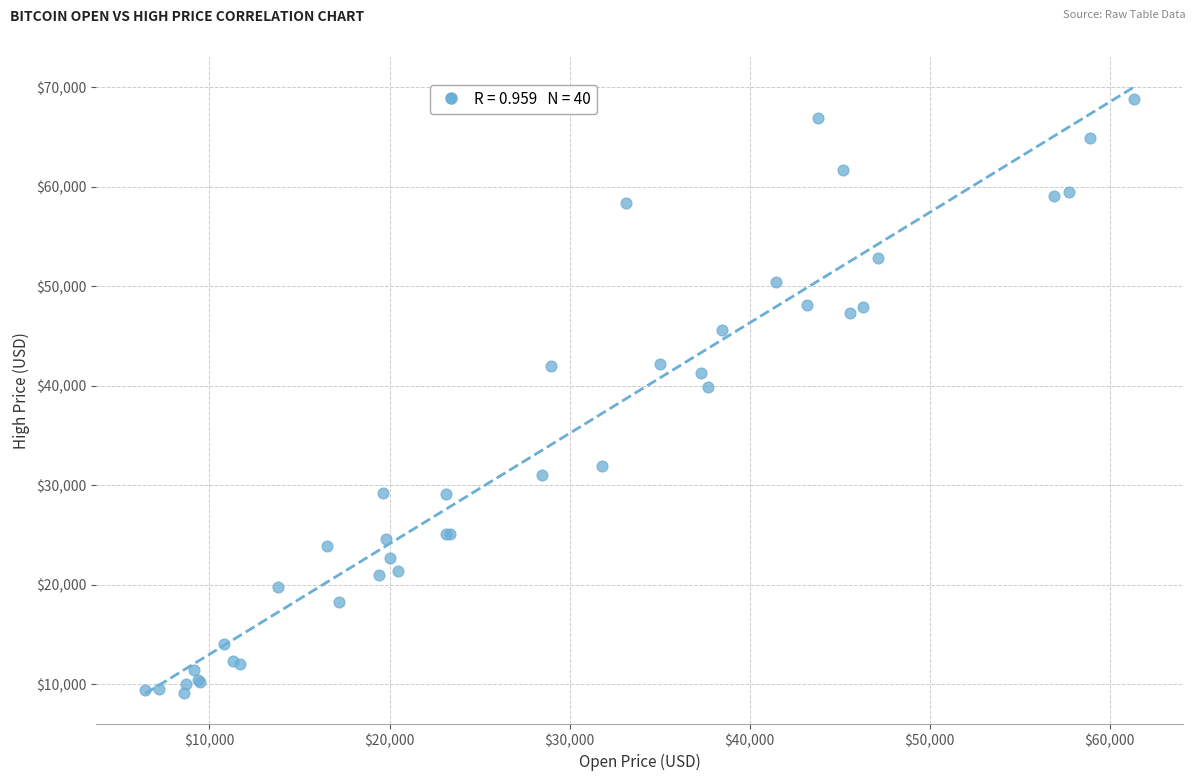

What Y value in the scatter plot is closest to 38978?

39902.9